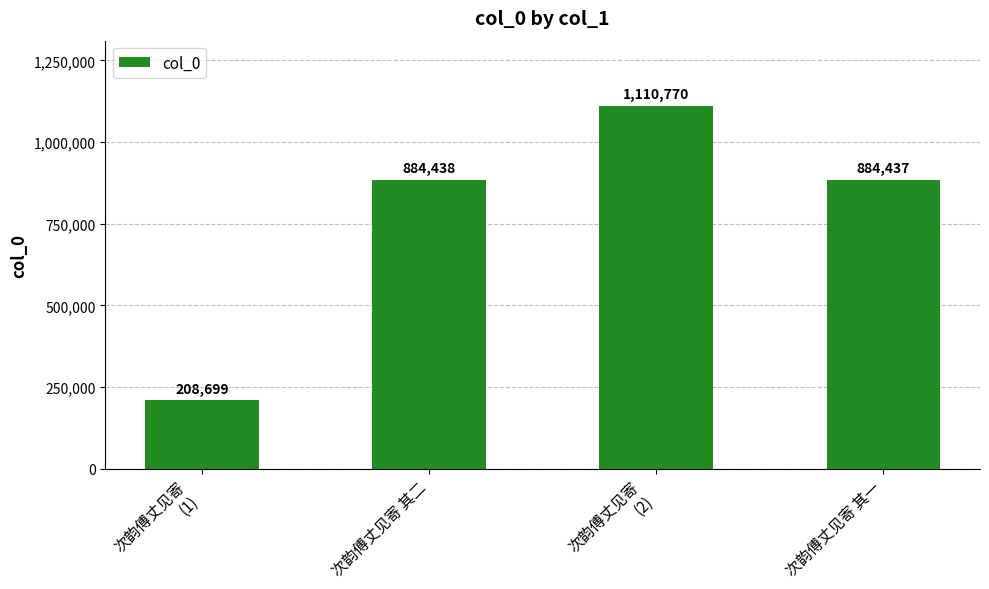

What is the change in value from 次韵傅丈见寄
(2) to 次韵傅丈见寄 其一?

-226333